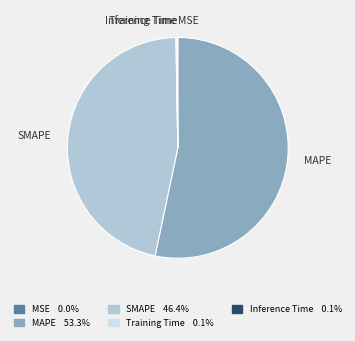

Approximately how many times larger is the value at MAPE compared to SMAPE?

1.1